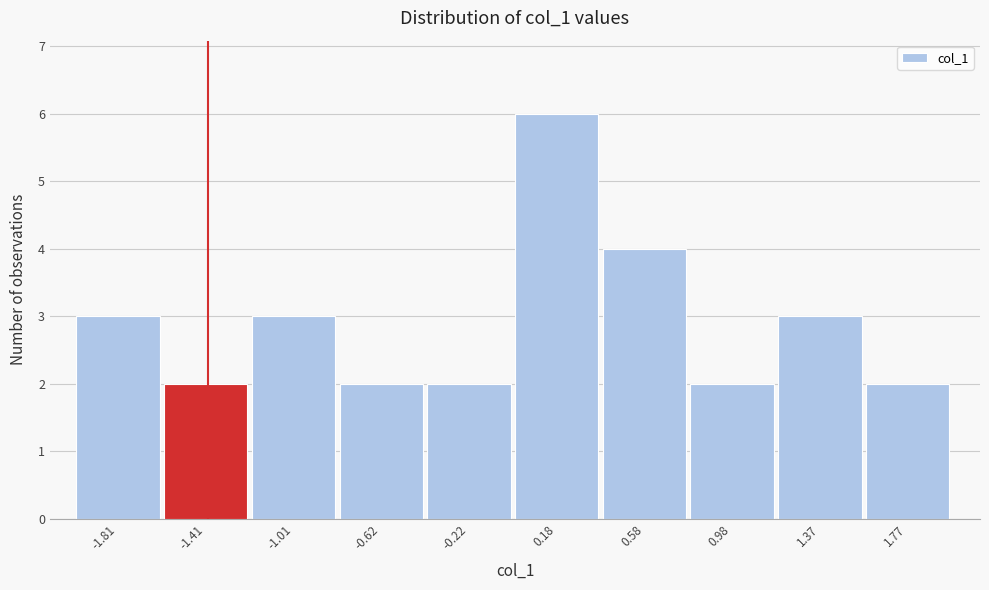

Reading left to right, list every bar in this chart as the range it spans on the x-axis followed by its height. Neither the bar edges nor the heights are printed on the chart, so give them approximately, as read against the axes.

-2.0 to -1.6: 3
-1.6 to -1.2: 2
-1.2 to -0.8: 3
-0.8 to -0.4: 2
-0.4 to 0.0: 2
0.0 to 0.4: 6
0.4 to 0.8: 4
0.8 to 1.2: 2
1.2 to 1.6: 3
1.6 to 2.0: 2